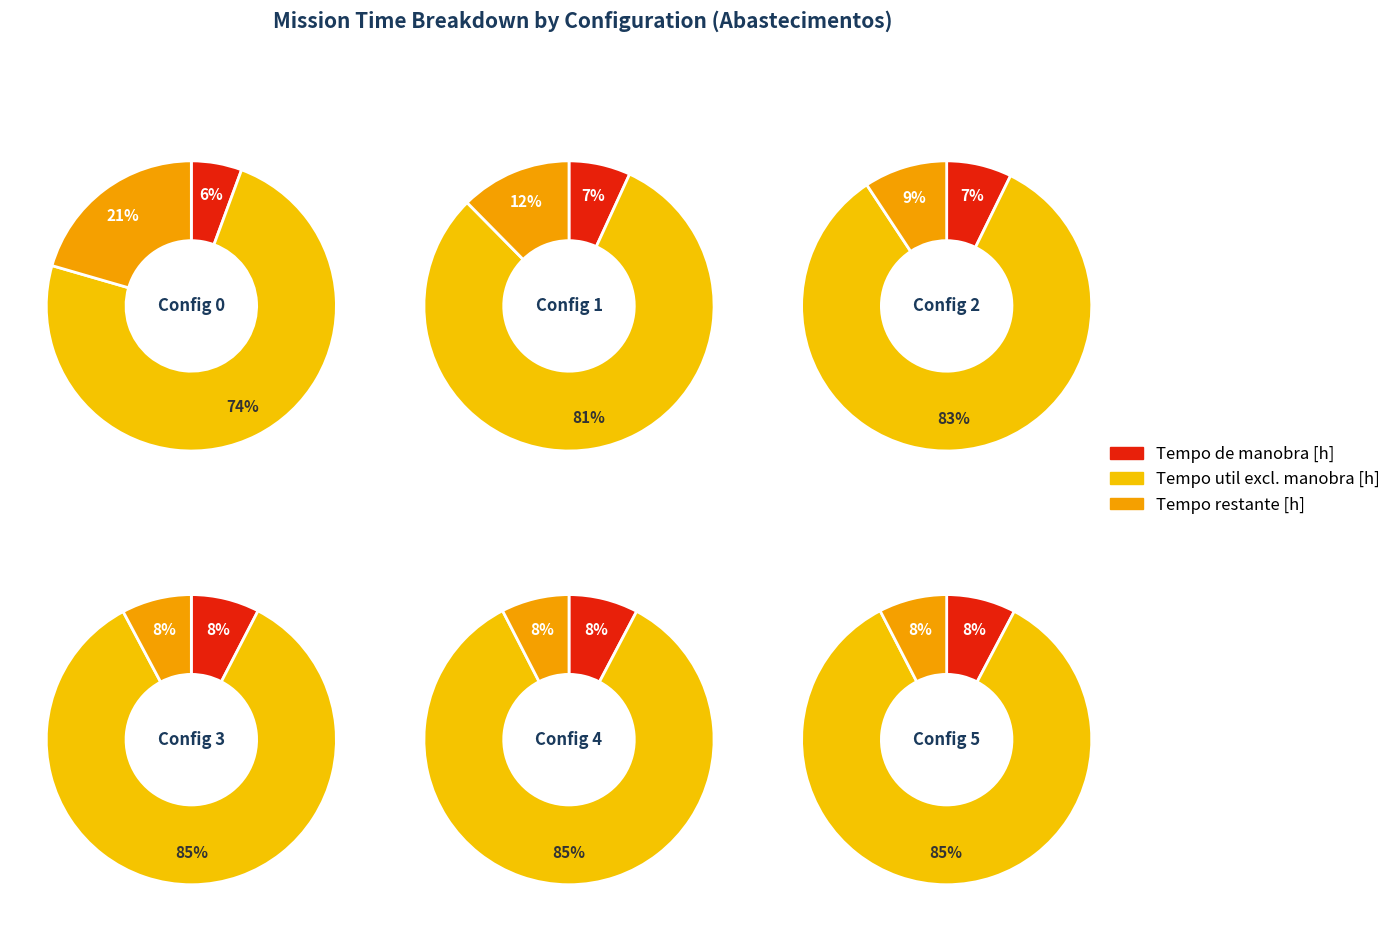

Does 3 represent more than half of the total?

No